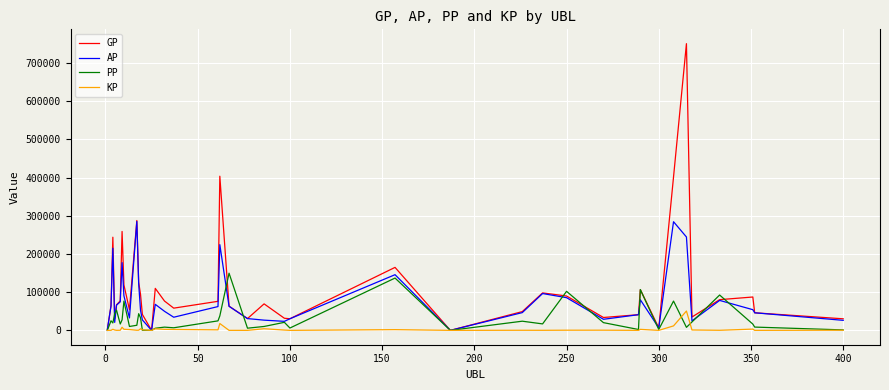

What is the maximum value shown in the chart?

750324.0